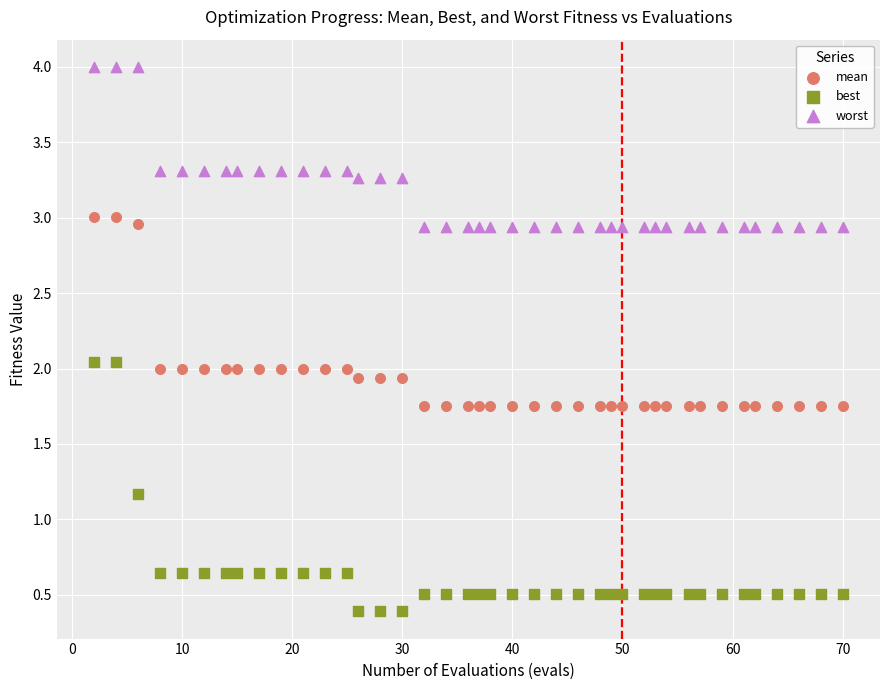

In the best series, what Y value is closest to 1?

1.2